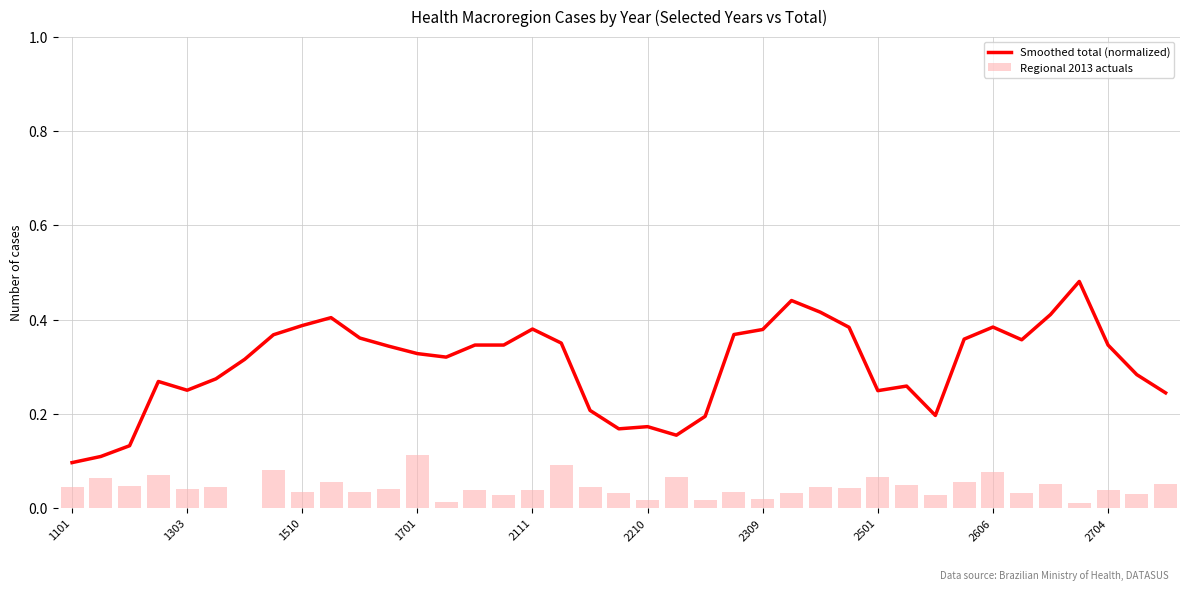

Which category has the highest value in the Regional 2013 actuals series?

1701